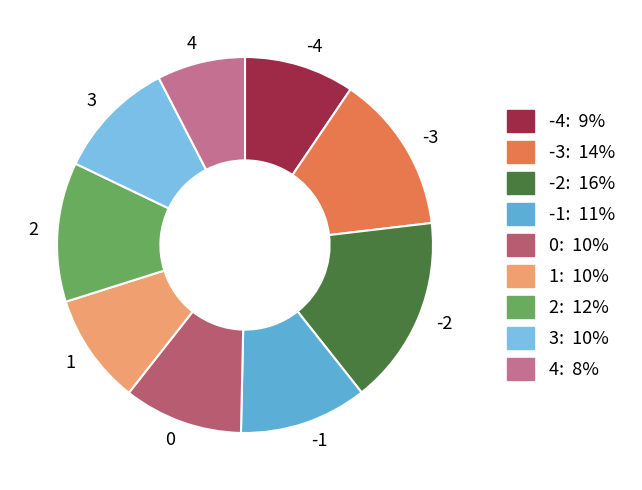

Is there any slice that represents more than half of the pie?

No